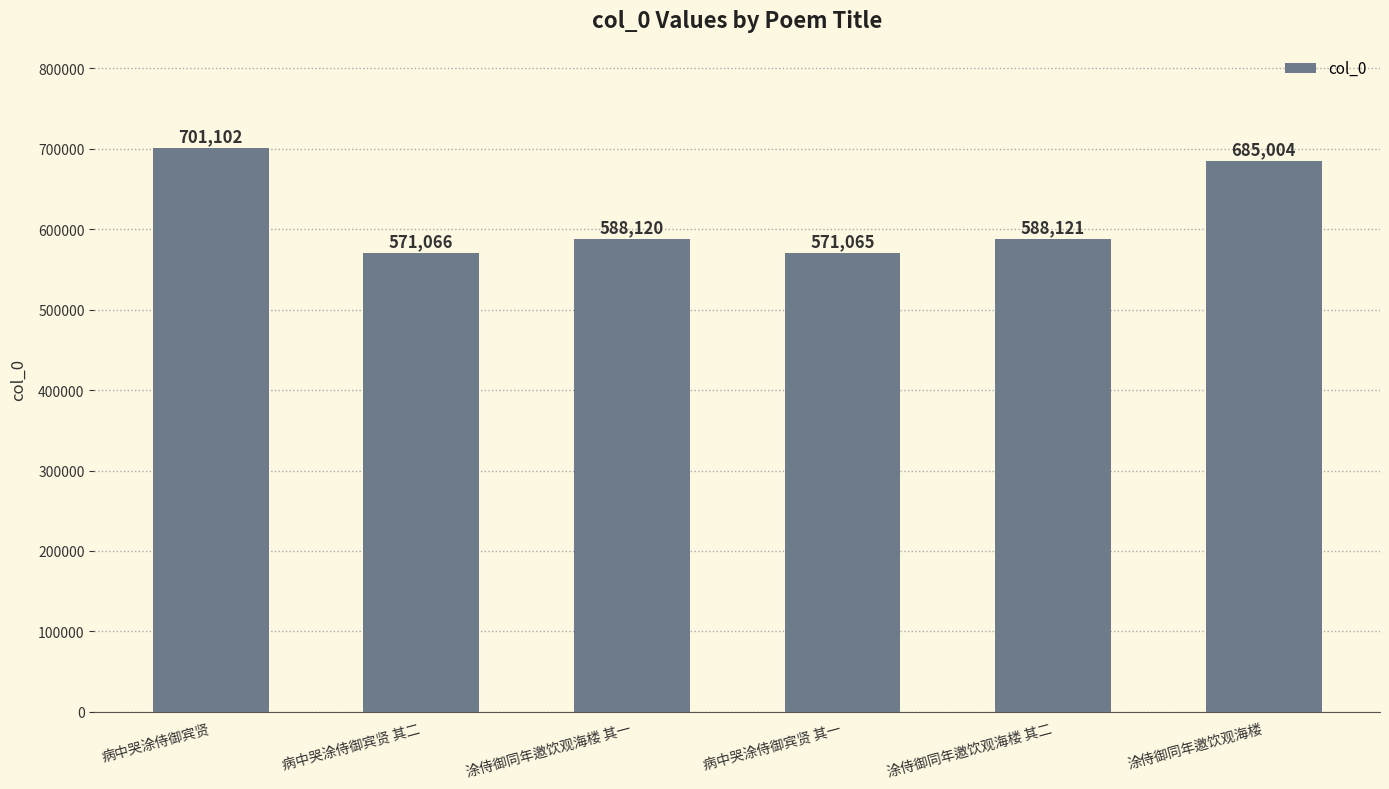

True or false: the data shows 877372 at 病中哭涂侍御宾贤 其一.

False